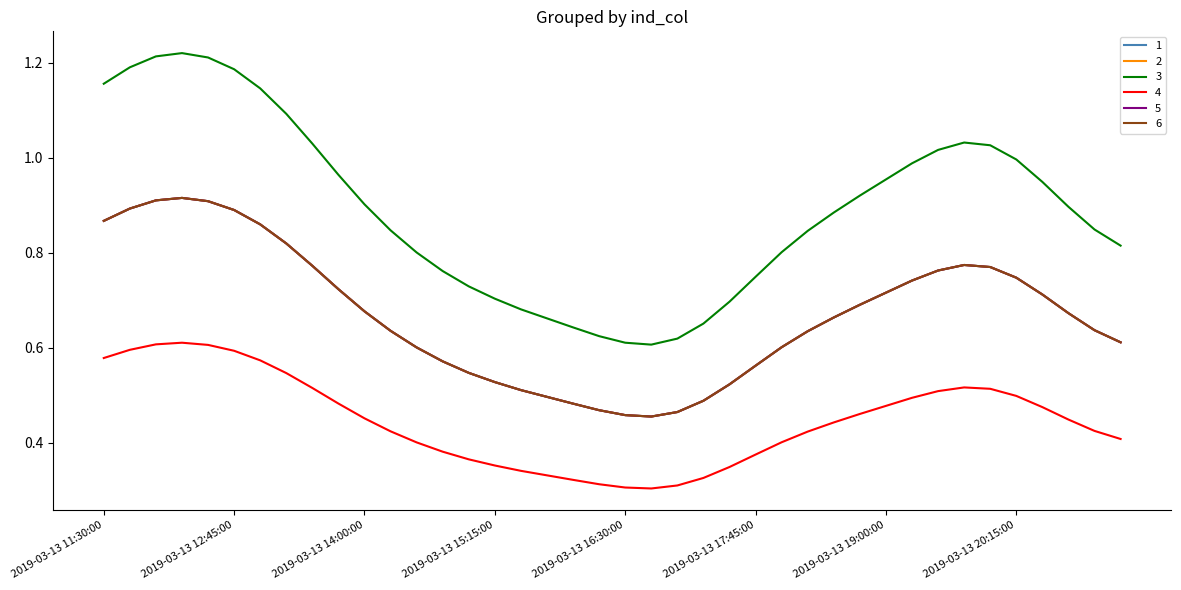

Does the chart have visible grid lines?

No